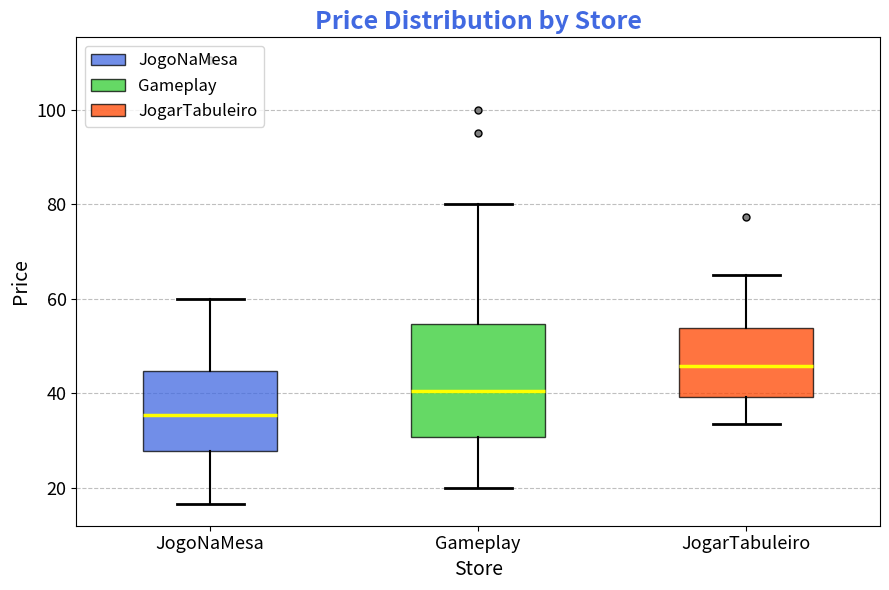

Where does the lower whisker of the box for JogarTabuleiro end on the y-axis? The values are not printed on the chart, so give them approximately, as read against the axis.

34